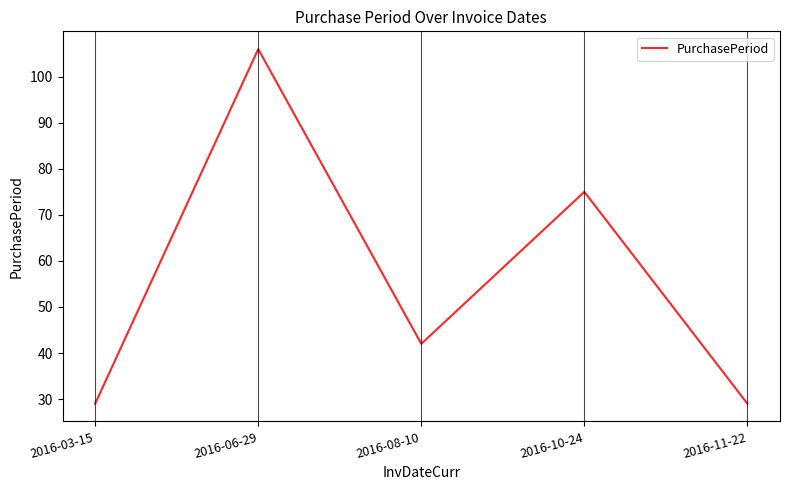

Does the chart display data point markers on the line(s)?

No